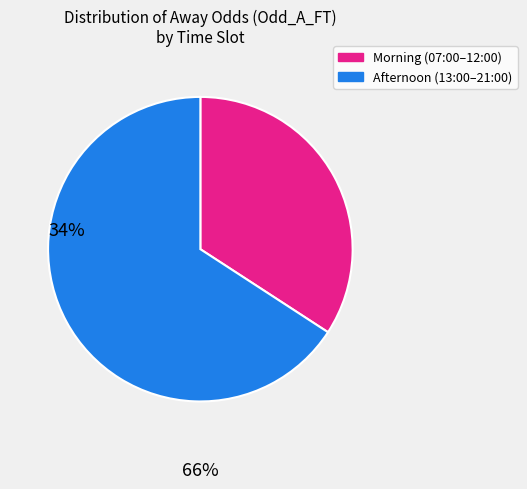

Does any single category account for the majority?

Yes